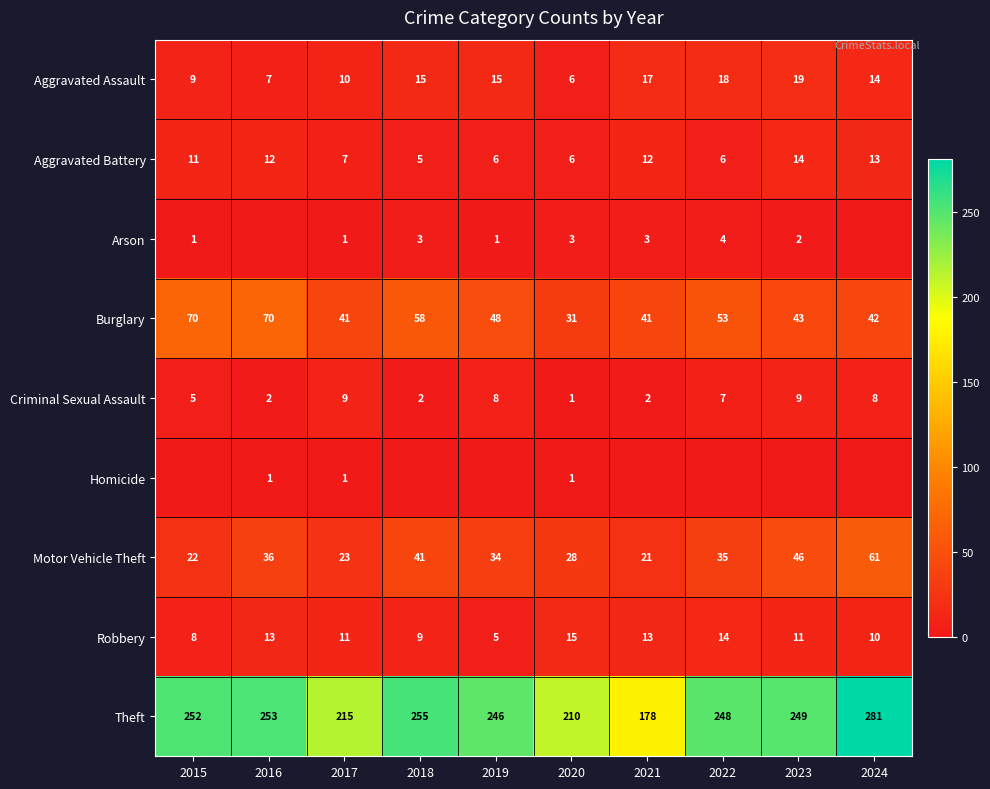

How many distinct data groups are displayed?

9